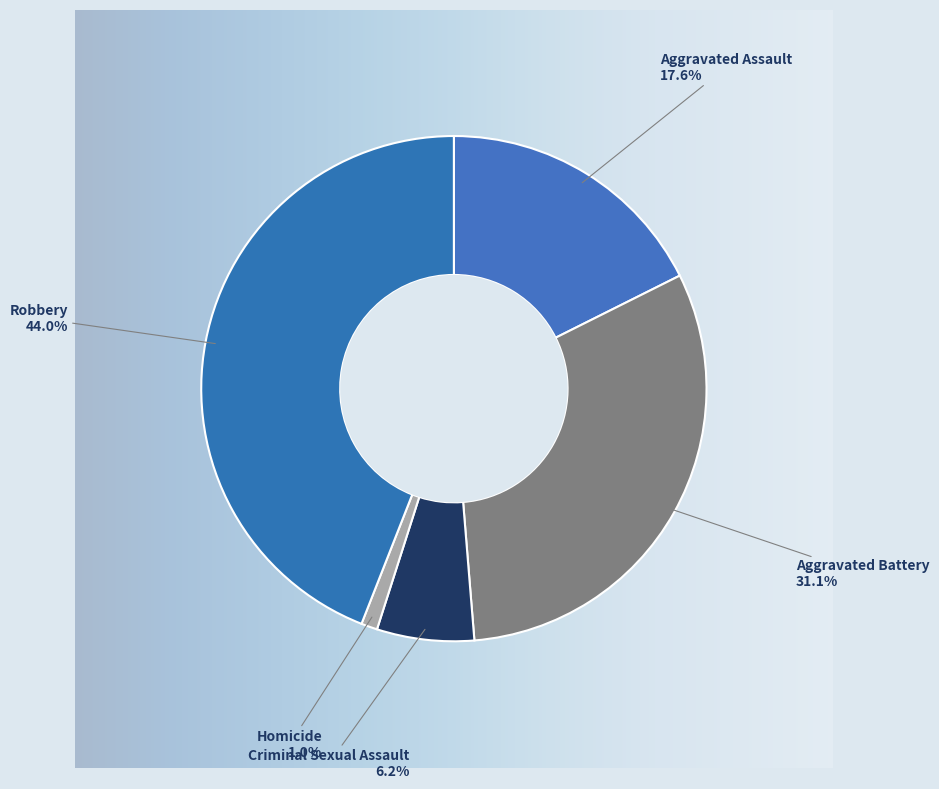

Which has a higher value, Aggravated Assault or Robbery?

Robbery